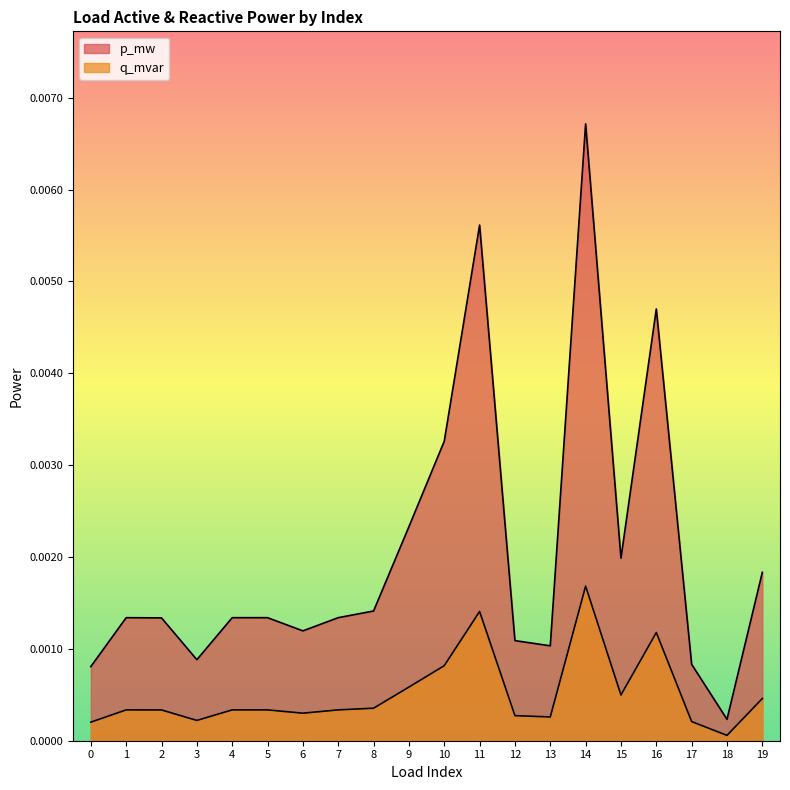

Count the number of categories in the chart.

20